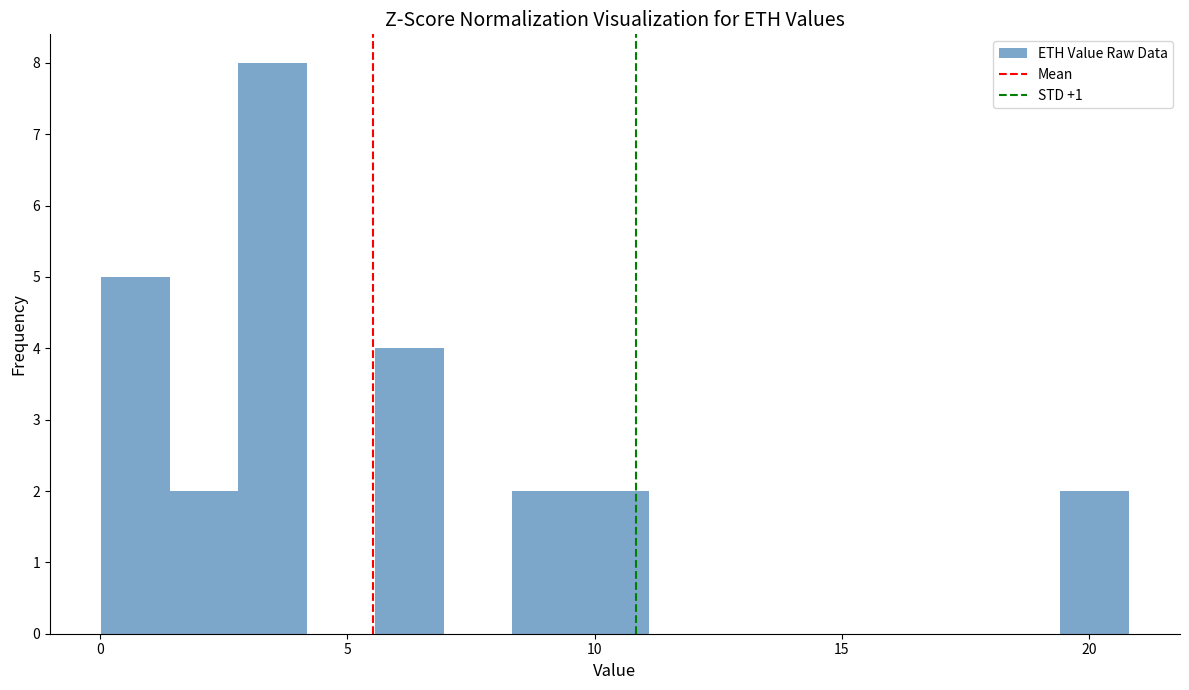

Read against the x-axis, roughly where is the centre of the tallest bar?

3.5